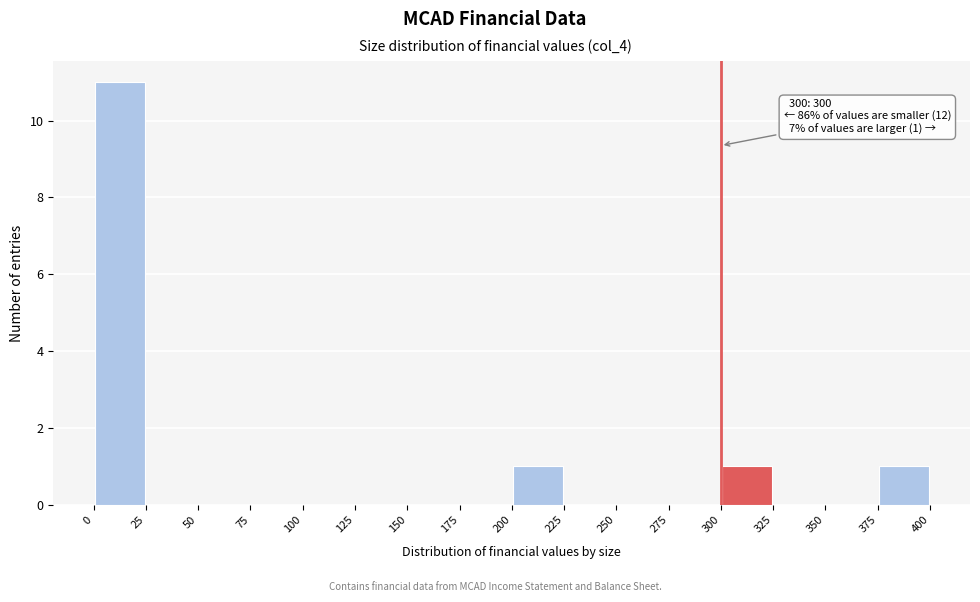

Over which range of the x-axis is the bar tallest?

0 to 25